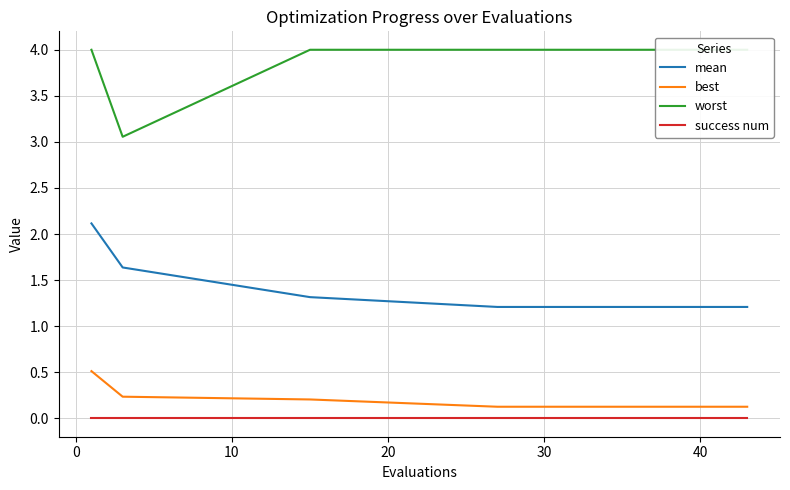

Reading right to left, what are all the values shown in this chart?

mean: 1.2	1.2	1.2	1.2	1.2	1.2	1.2	1.2	1.2	1.2	1.2	1.2	1.2	1.2	1.2	1.2	1.2	1.3	1.6	2.1
best: 0.1	0.1	0.1	0.1	0.1	0.1	0.1	0.1	0.1	0.1	0.1	0.1	0.1	0.1	0.1	0.1	0.1	0.2	0.2	0.5
worst: 4.0	4.0	4.0	4.0	4.0	4.0	4.0	4.0	4.0	4.0	4.0	4.0	4.0	4.0	4.0	4.0	4.0	4.0	3.1	4.0
success num: 0.0	0.0	0.0	0.0	0.0	0.0	0.0	0.0	0.0	0.0	0.0	0.0	0.0	0.0	0.0	0.0	0.0	0.0	0.0	0.0